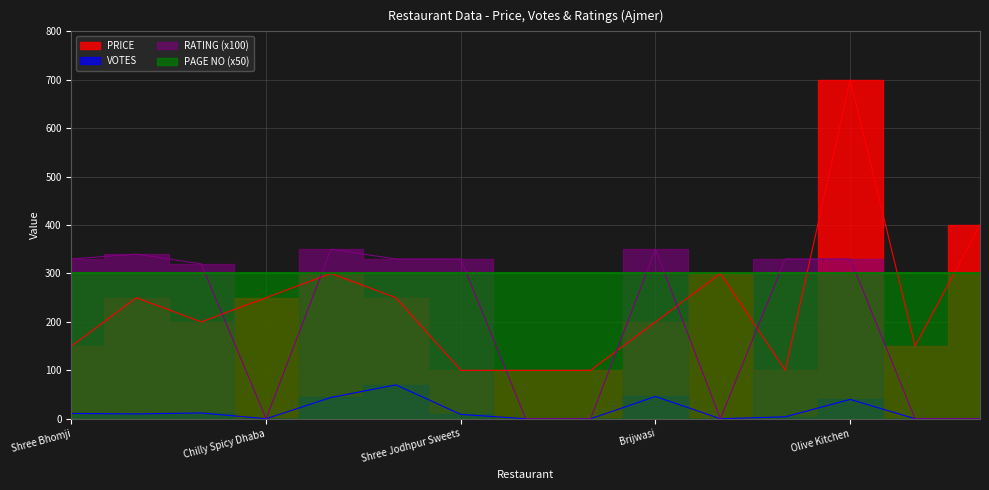

What is the maximum value shown in the chart?

700